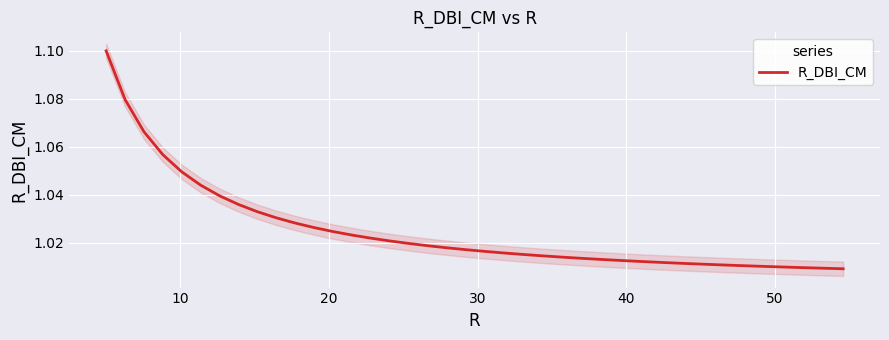

Reading left to right, extract all data points from this chart.

1.1	1.1	1.1	1.1	1.0	1.0	1.0	1.0	1.0	1.0	1.0	1.0	1.0	1.0	1.0	1.0	1.0	1.0	1.0	1.0	1.0	1.0	1.0	1.0	1.0	1.0	1.0	1.0	1.0	1.0	1.0	1.0	1.0	1.0	1.0	1.0	1.0	1.0	1.0	1.0